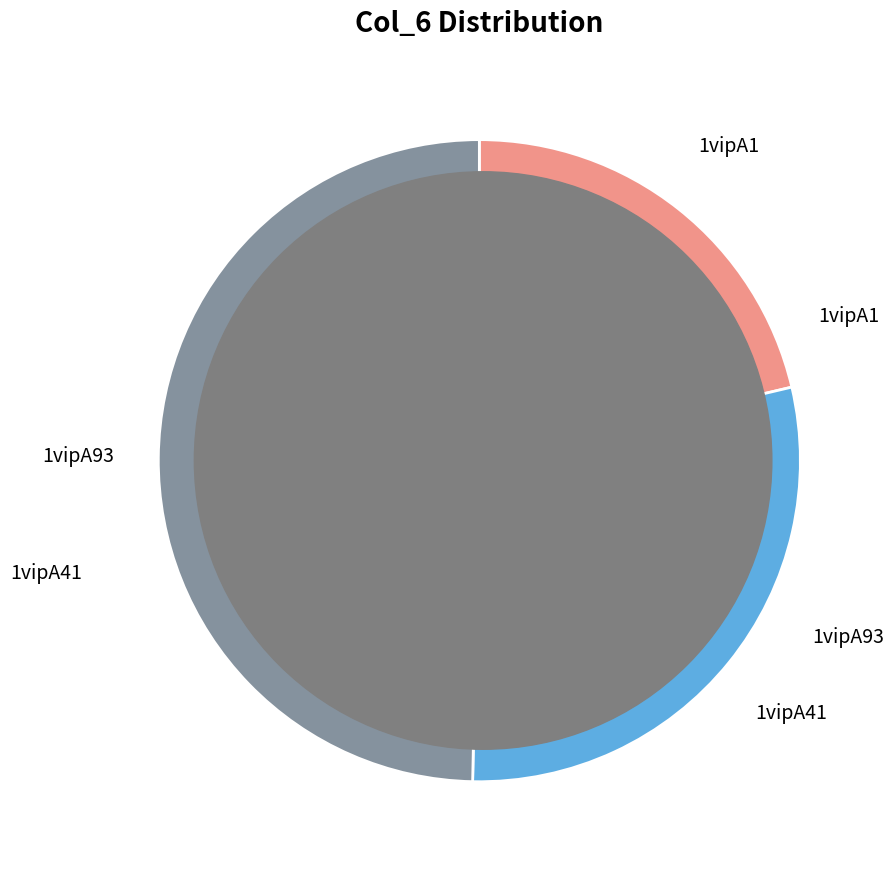

Which slice is the smallest?

1vipA1